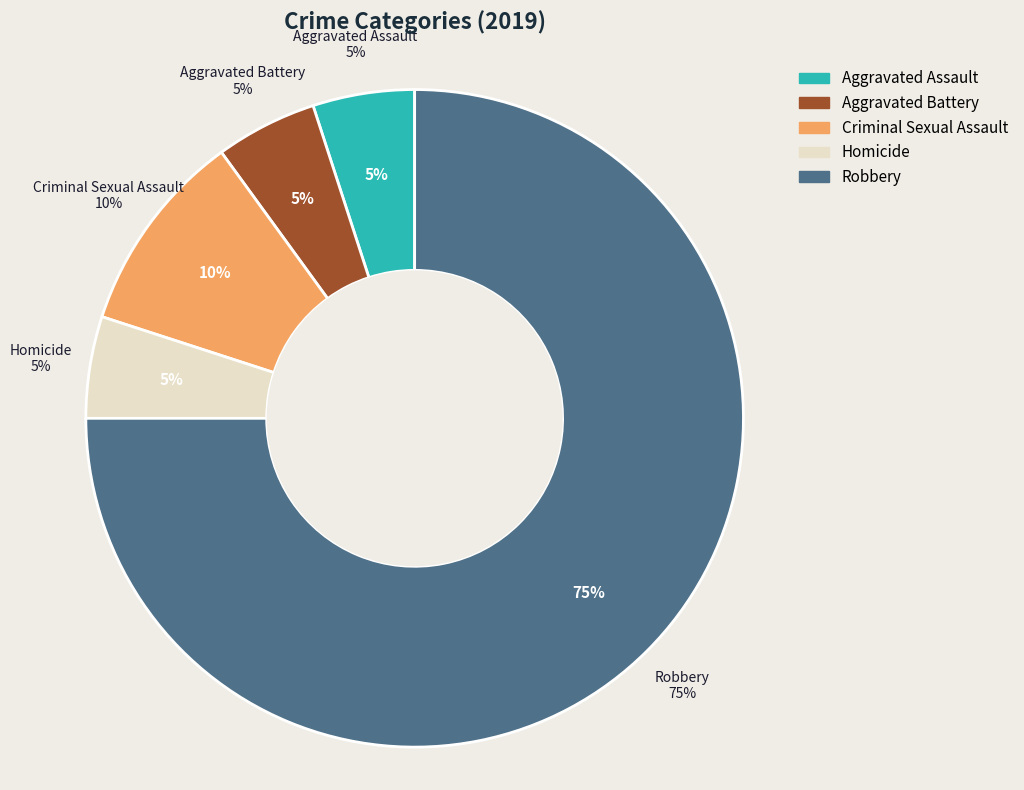

To the nearest percent, what is the difference between the Aggravated Assault and Criminal Sexual Assault slice percentages?

5%